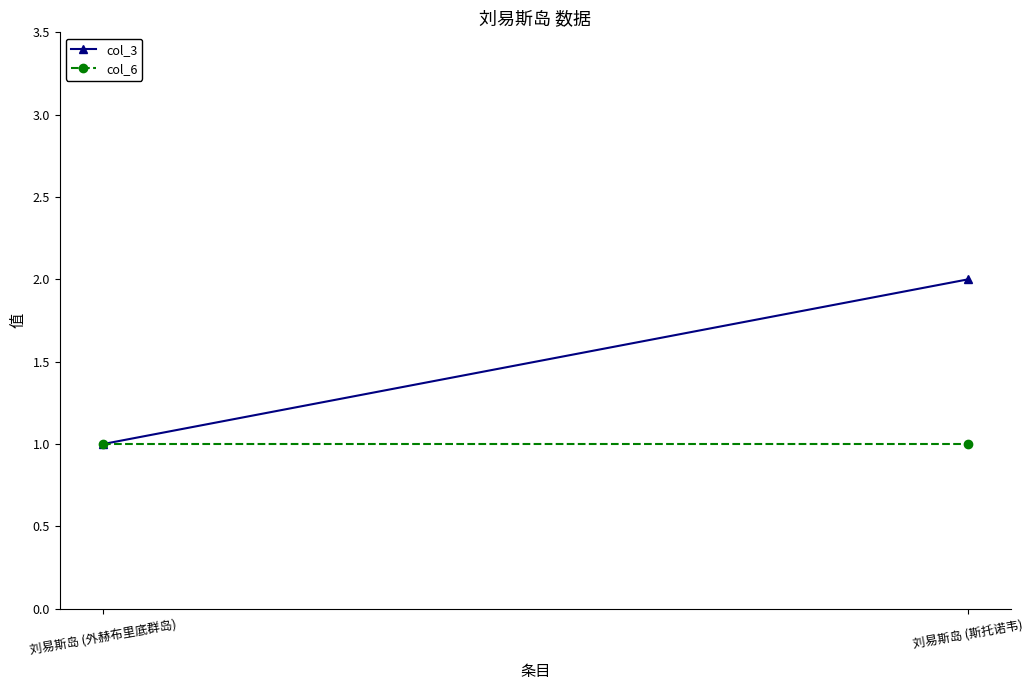

Reading left to right, extract all data points from this chart.

col_3: 1	2
col_6: 1	1